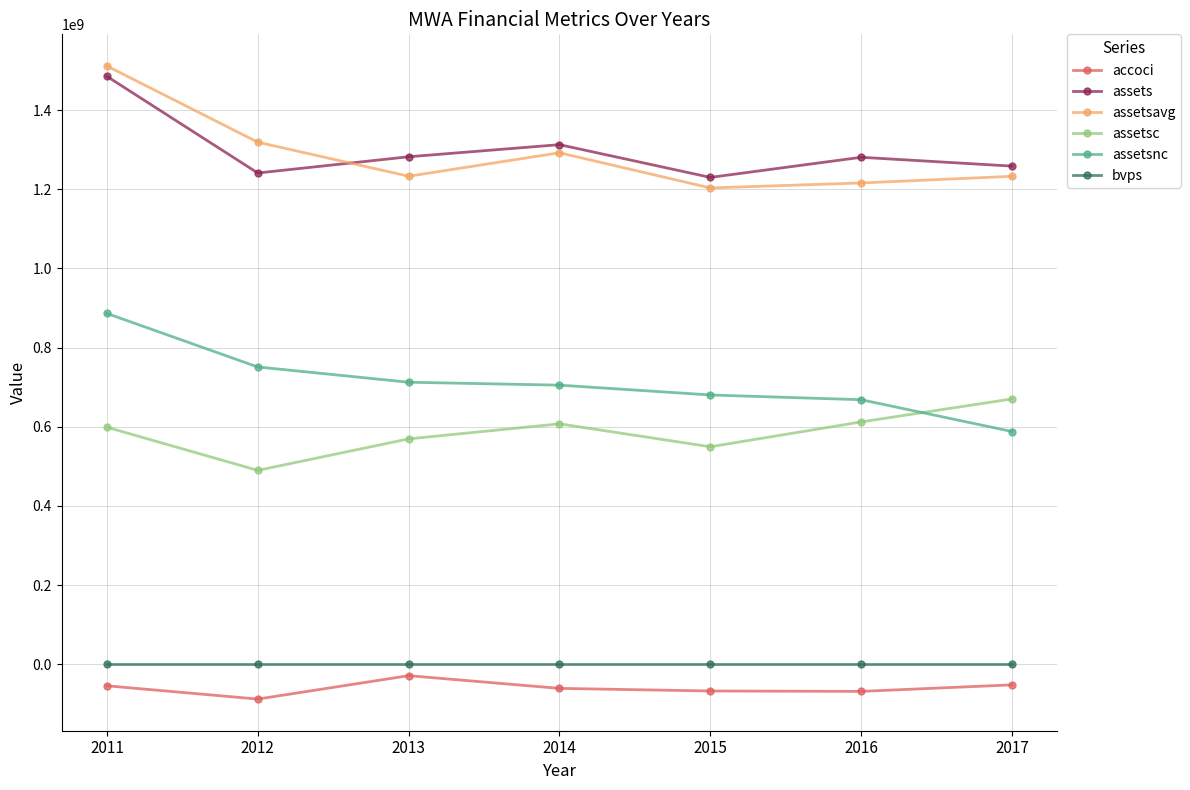

How many categories are shown in the chart?

7